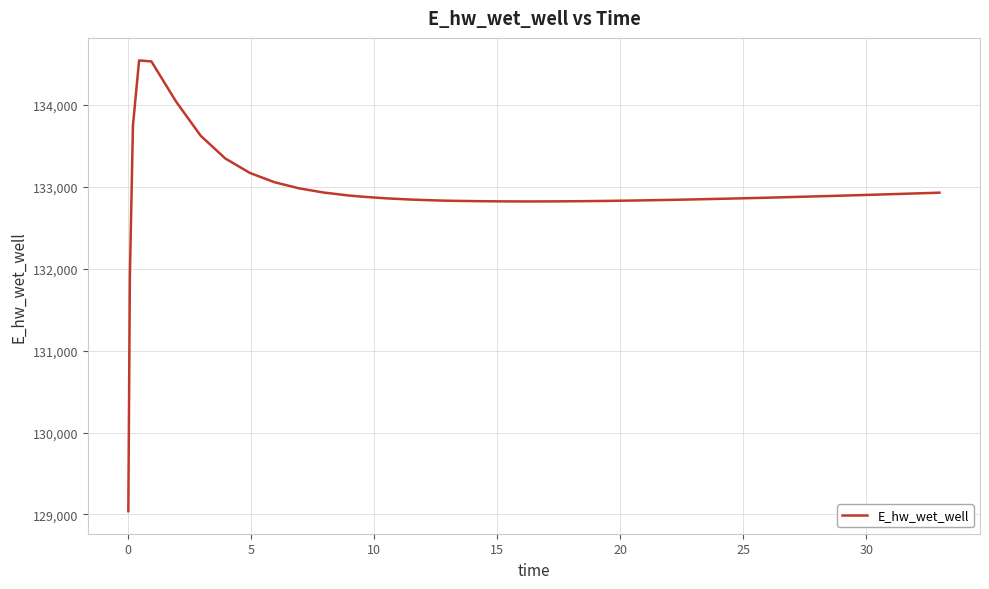

What is the maximum value shown in the chart?

134545.1